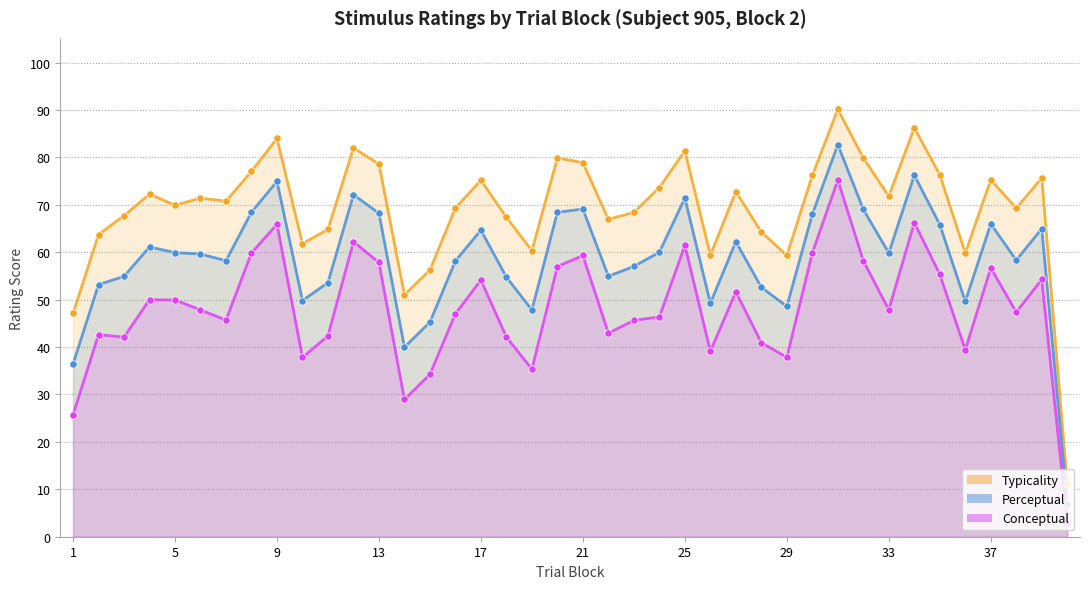

Which series has the largest Y range (max minus min)?

typicality (line)